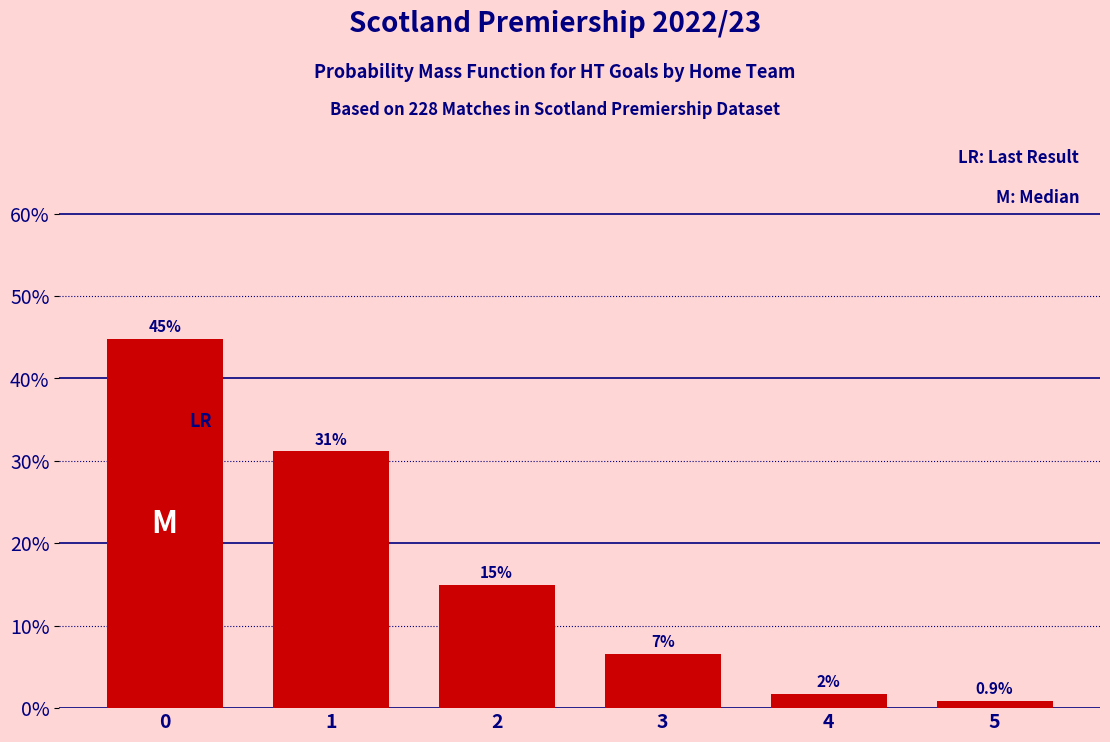

List the labels in order of value, smallest first.

5, 4, 3, 2, 1, 0